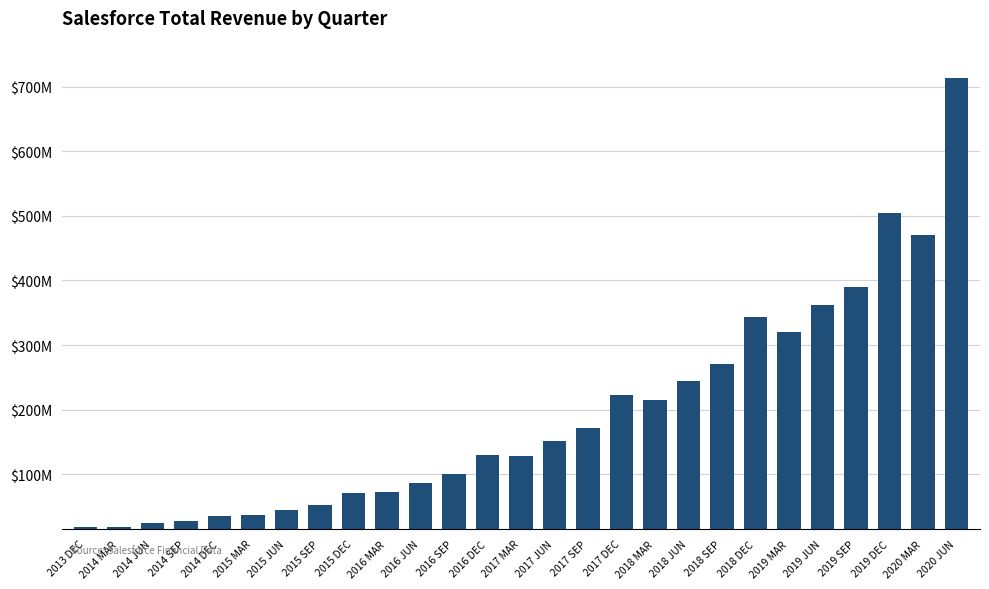

What is the ratio of the value at 2019 SEP to the value at 2019 MAR?

1.2